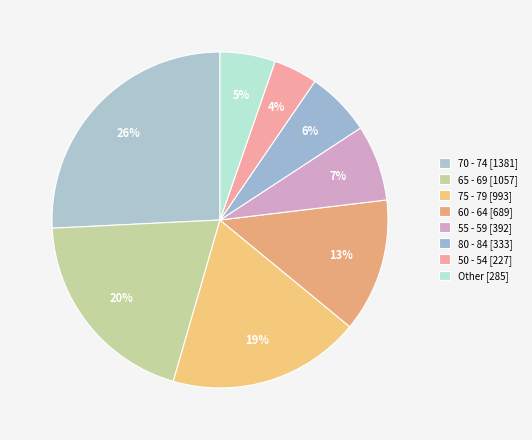

How many segments does this pie chart have?

8